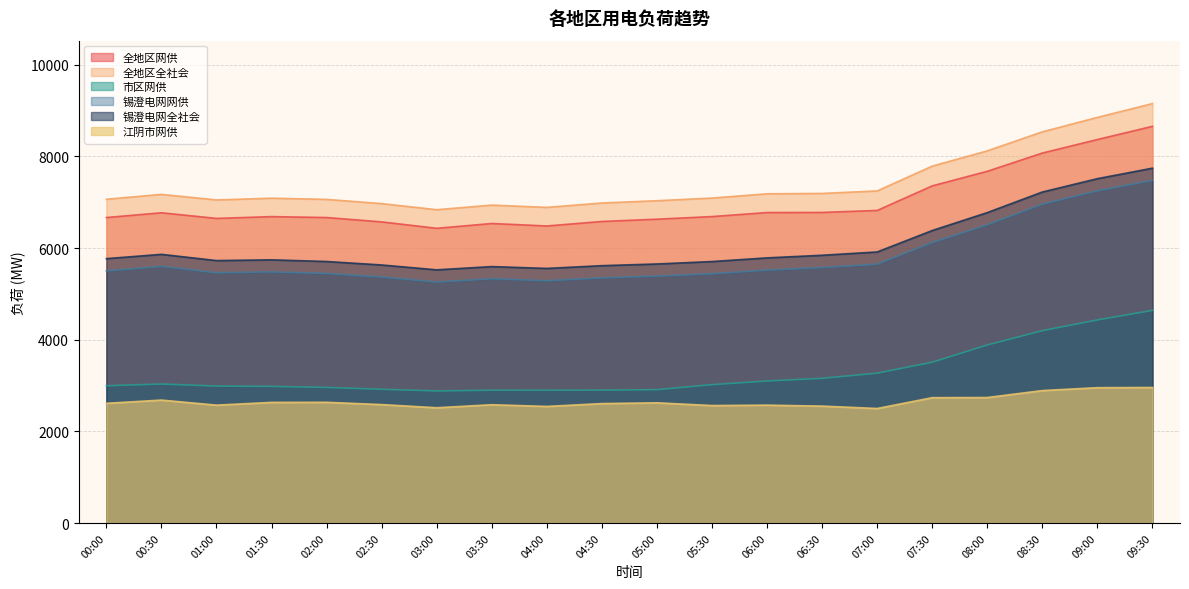

At which label is 锡澄电网网供 closest to 6366?

08:00